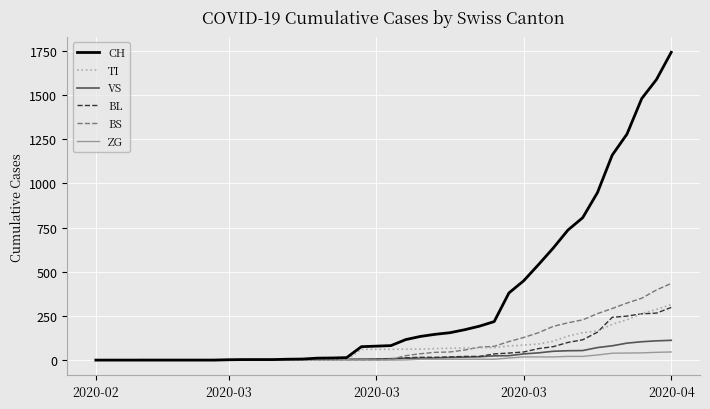

Is this an area chart (filled region under the line)?

No